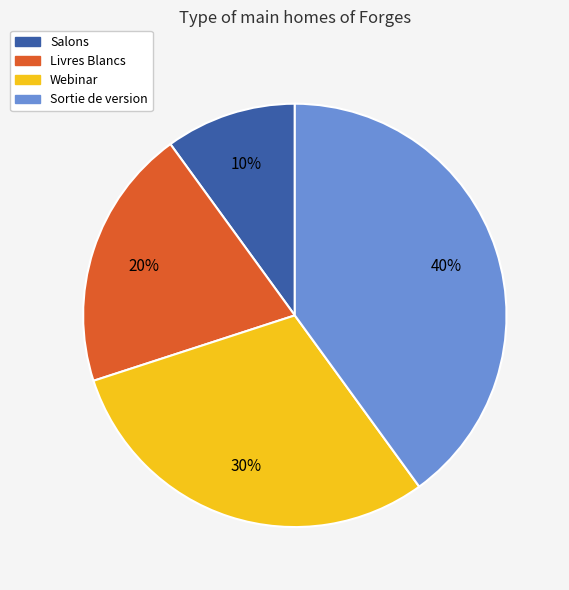

To the nearest percent, what percentage of the pie is Salons?

10%